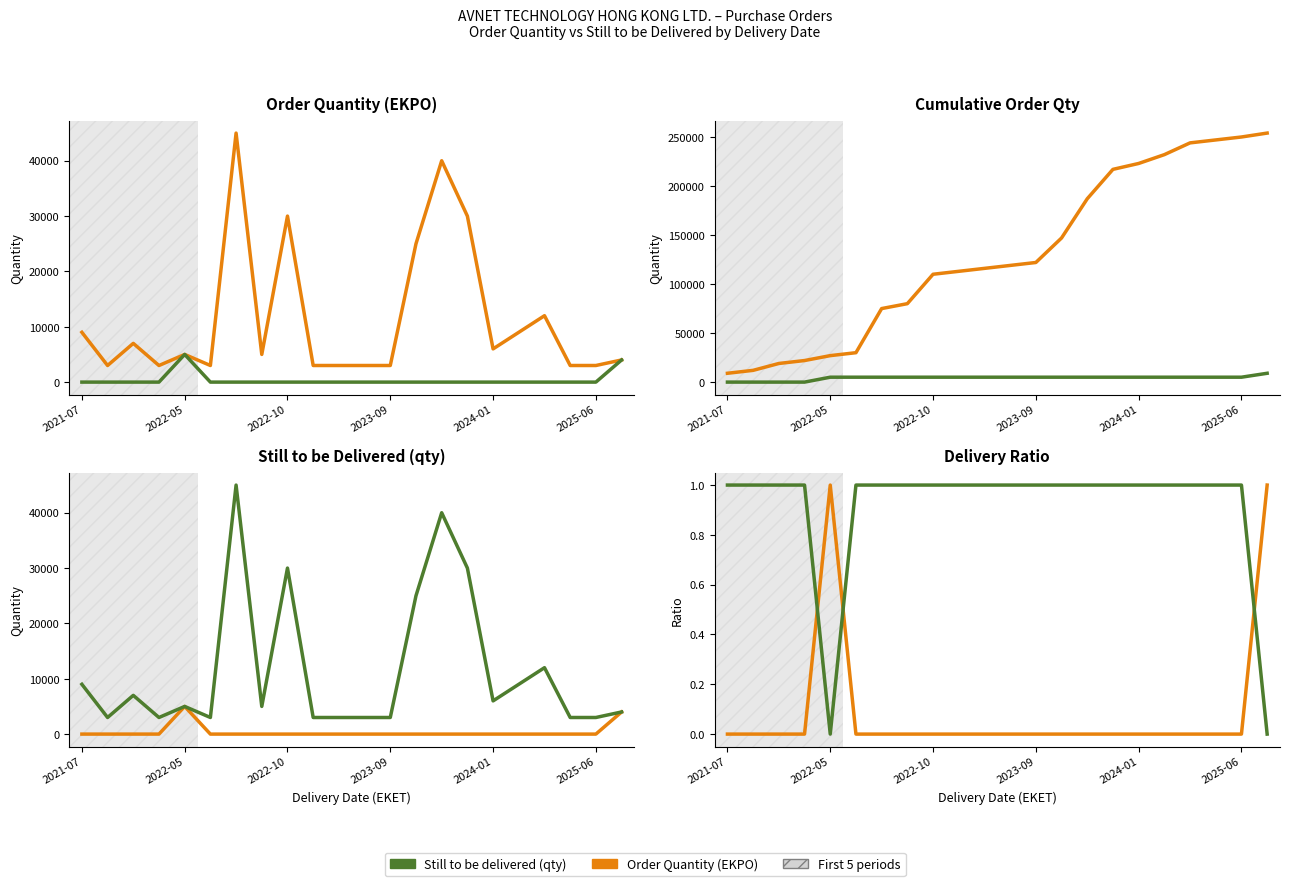

Does the chart have visible grid lines?

No